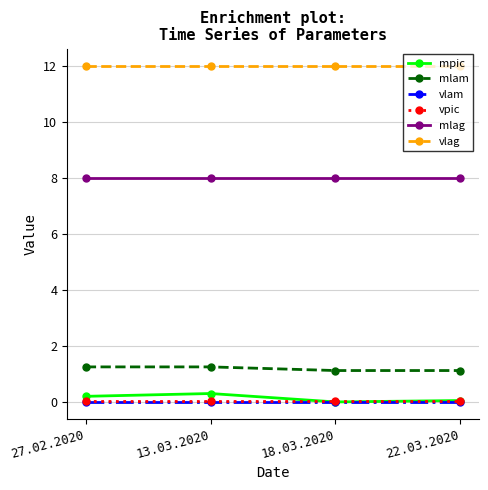

True or false: mlam and vpic cross at least once.

False